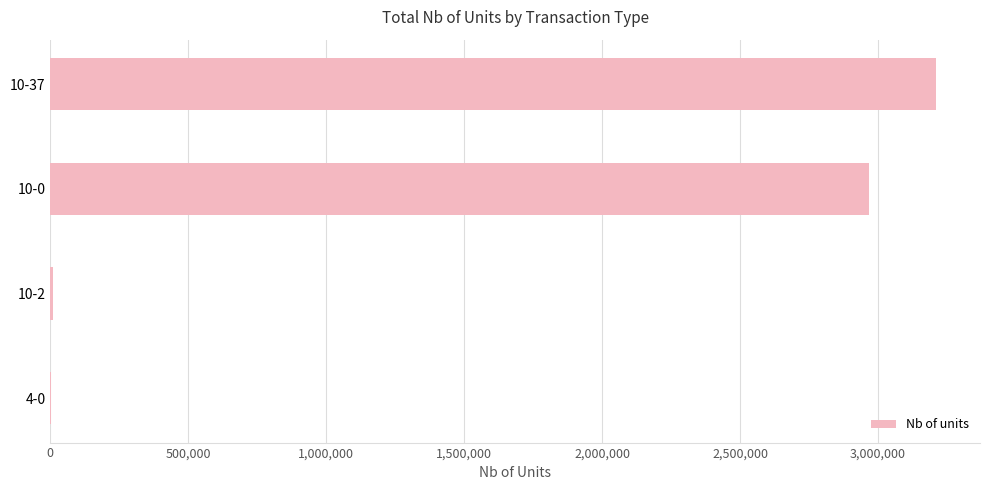

At which label is the value closest to 1606064?

10-0